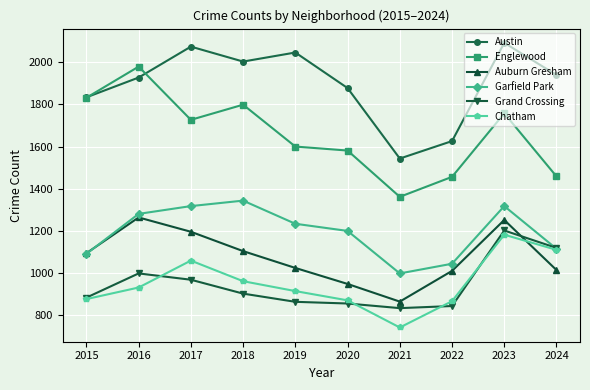

At how many categories does at least one series exceed 1210?

10